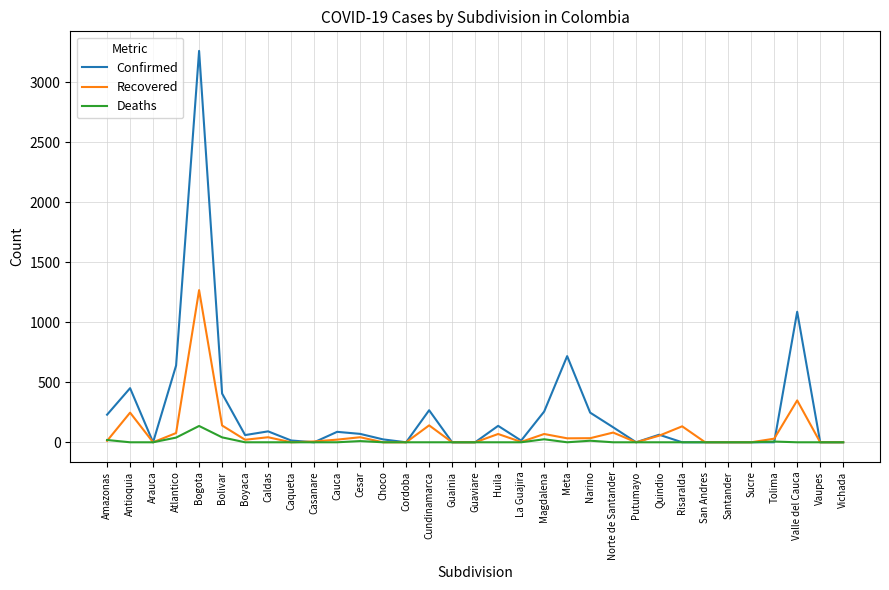

What is the maximum value shown in the chart?

3262